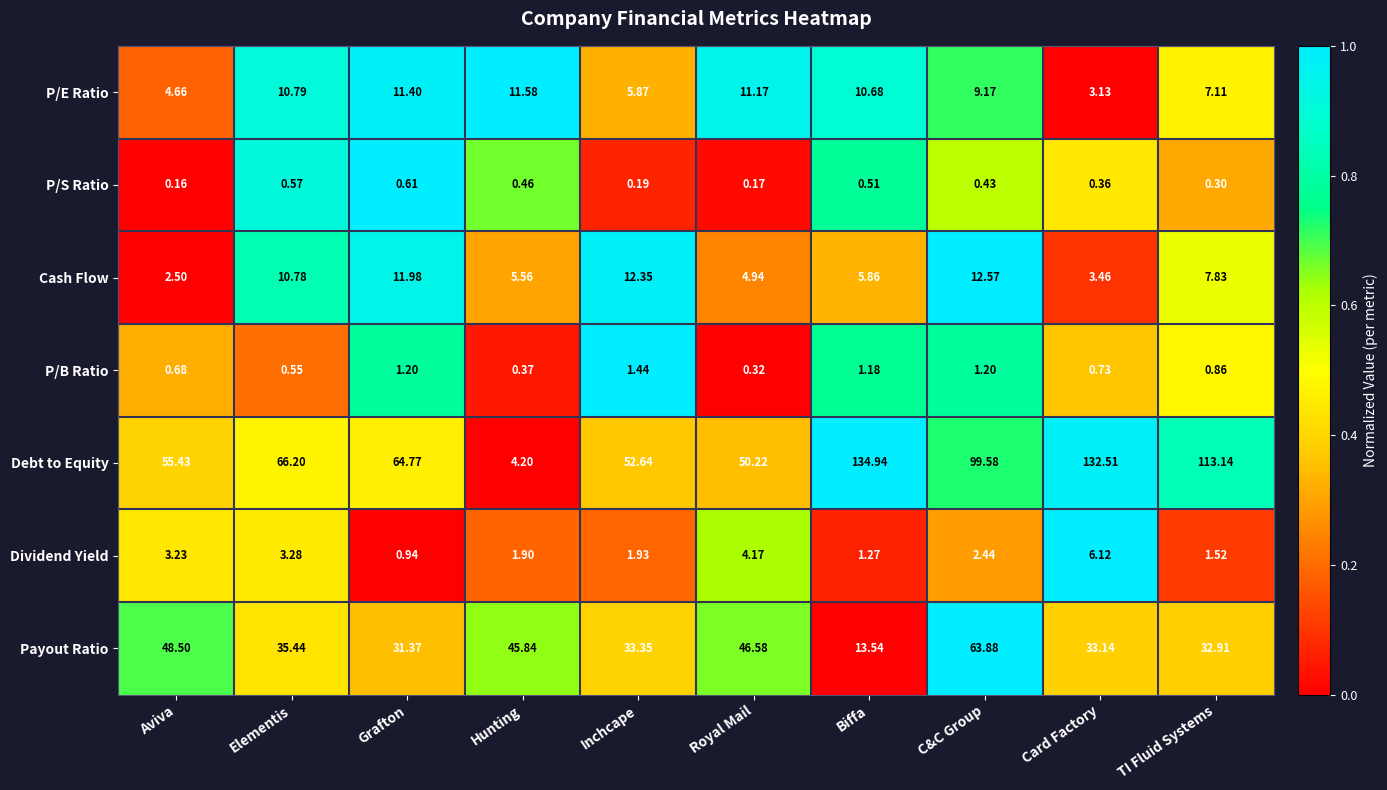

At which category does the chart reach its peak across all series?

Biffa